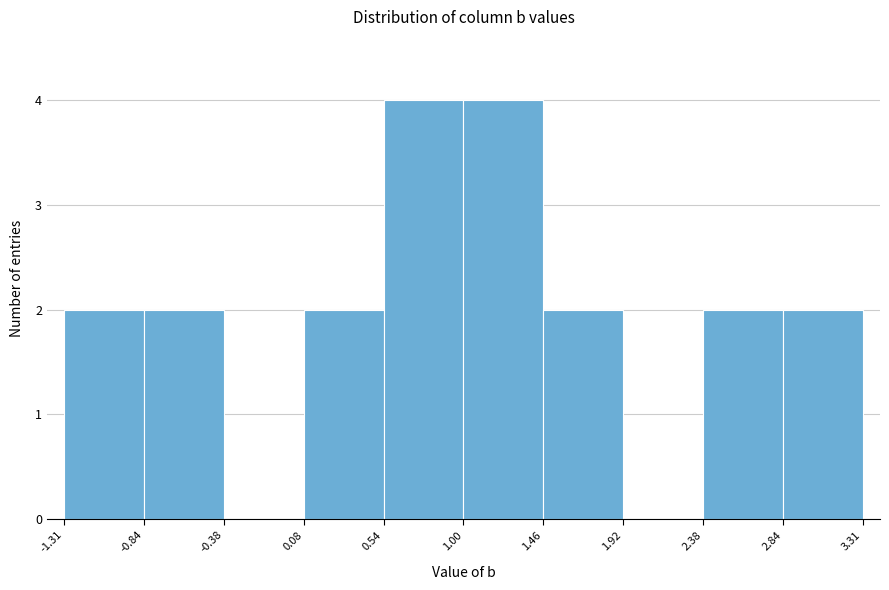

Reading left to right, transcribe this chart: for each bar, give the range it covers on the x-axis and its height. The values are not printed on the chart, so give them approximately, as read against the axis.

-1.31 to -0.84: 2
-0.84 to -0.38: 2
-0.38 to 0.08: 0
0.08 to 0.54: 2
0.54 to 1.00: 4
1.00 to 1.46: 4
1.46 to 1.92: 2
1.92 to 2.38: 0
2.38 to 2.84: 2
2.84 to 3.31: 2